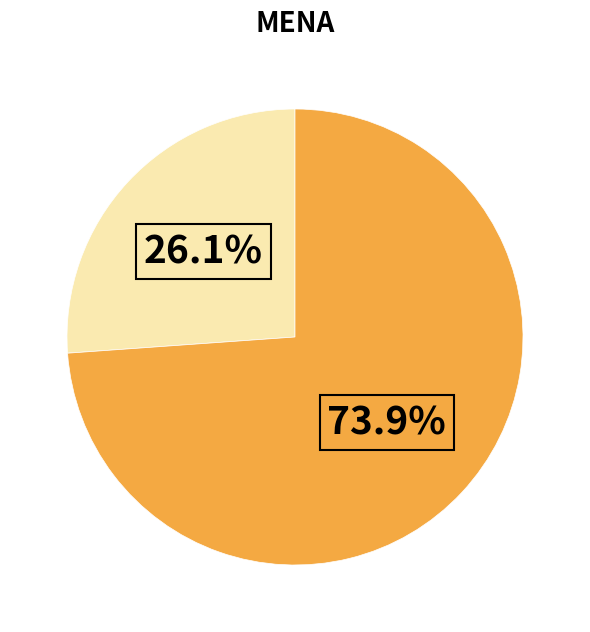

Is there a majority slice in this chart?

Yes